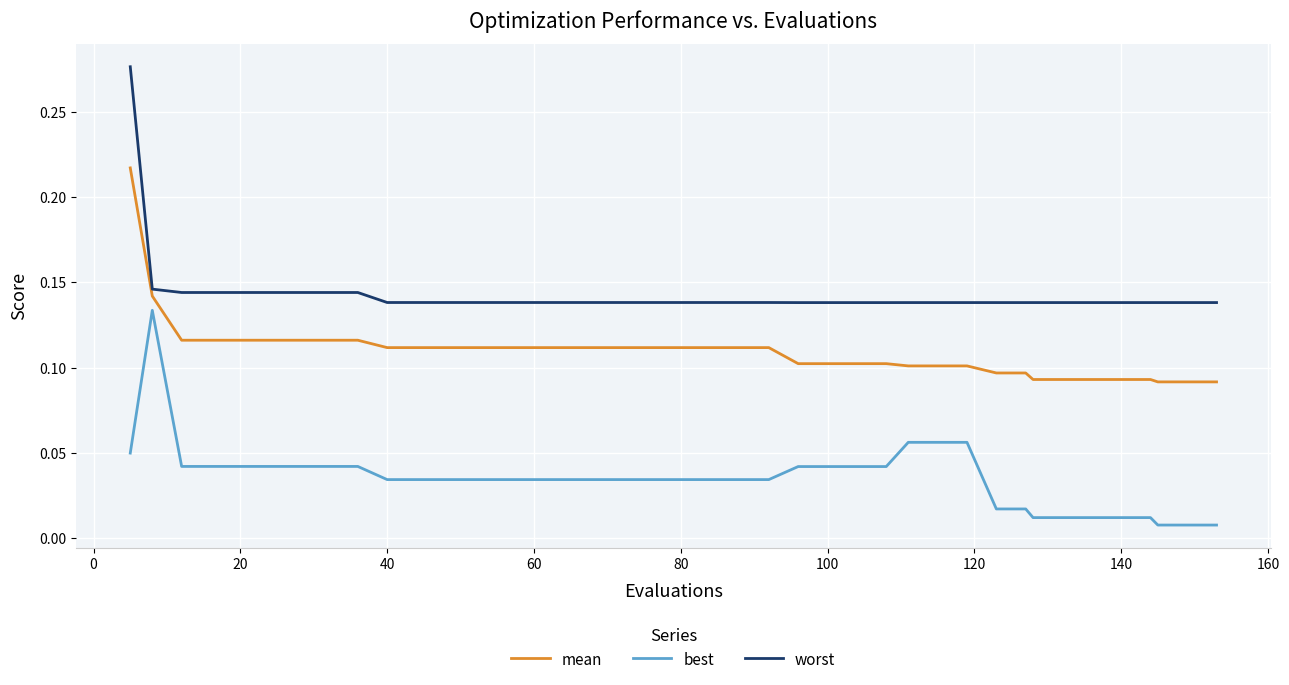

True or false: worst and best cross at least once.

False